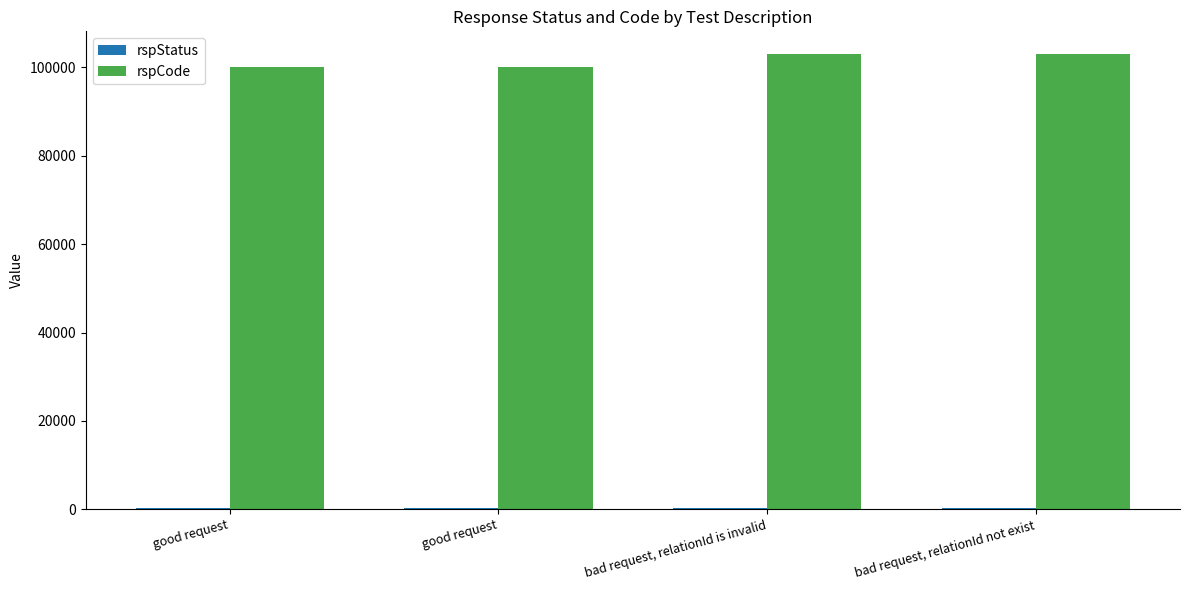

Which has a higher value, good request or bad request, relationId not exist?

bad request, relationId not exist